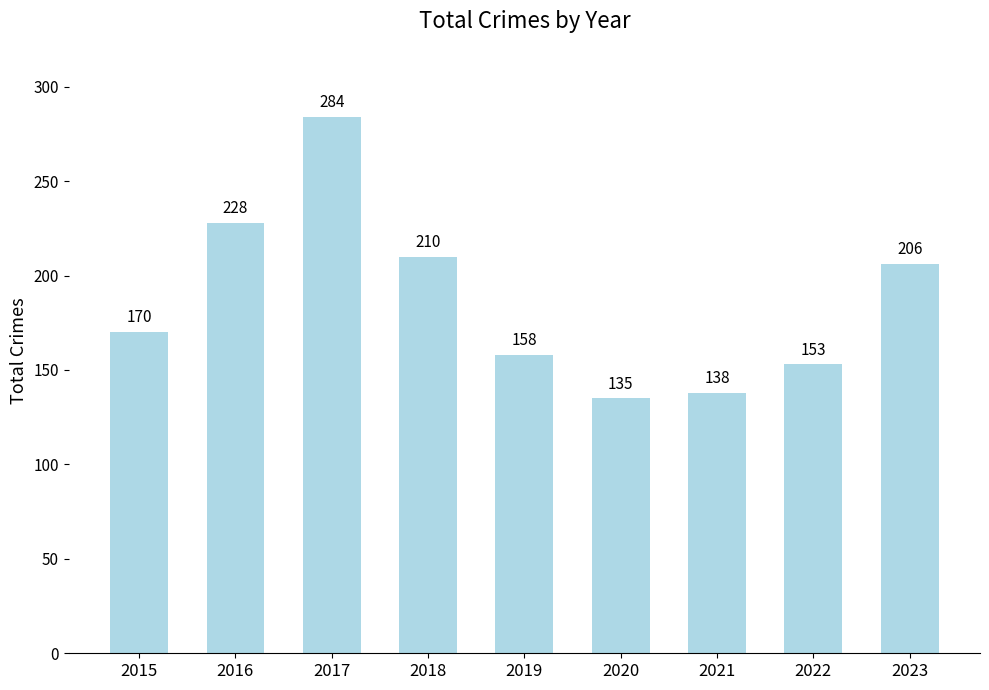

What is the change in value from 2015 to 2019?

-12